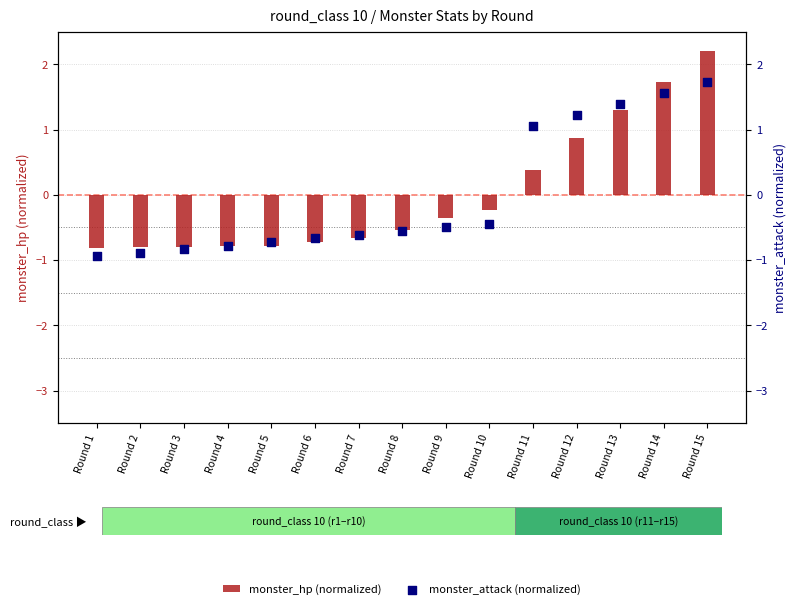

Is the value of monster_hp (normalized) at Round 15 greater than the value of monster_attack (normalized) at Round 12?

Yes